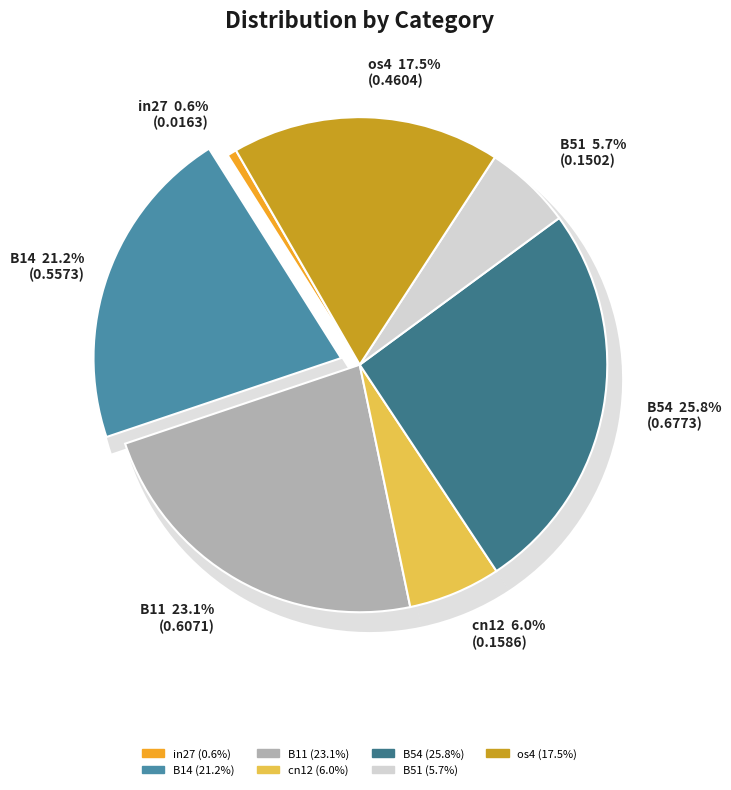

The B51 slice represents 6% of the pie. True or false?

True